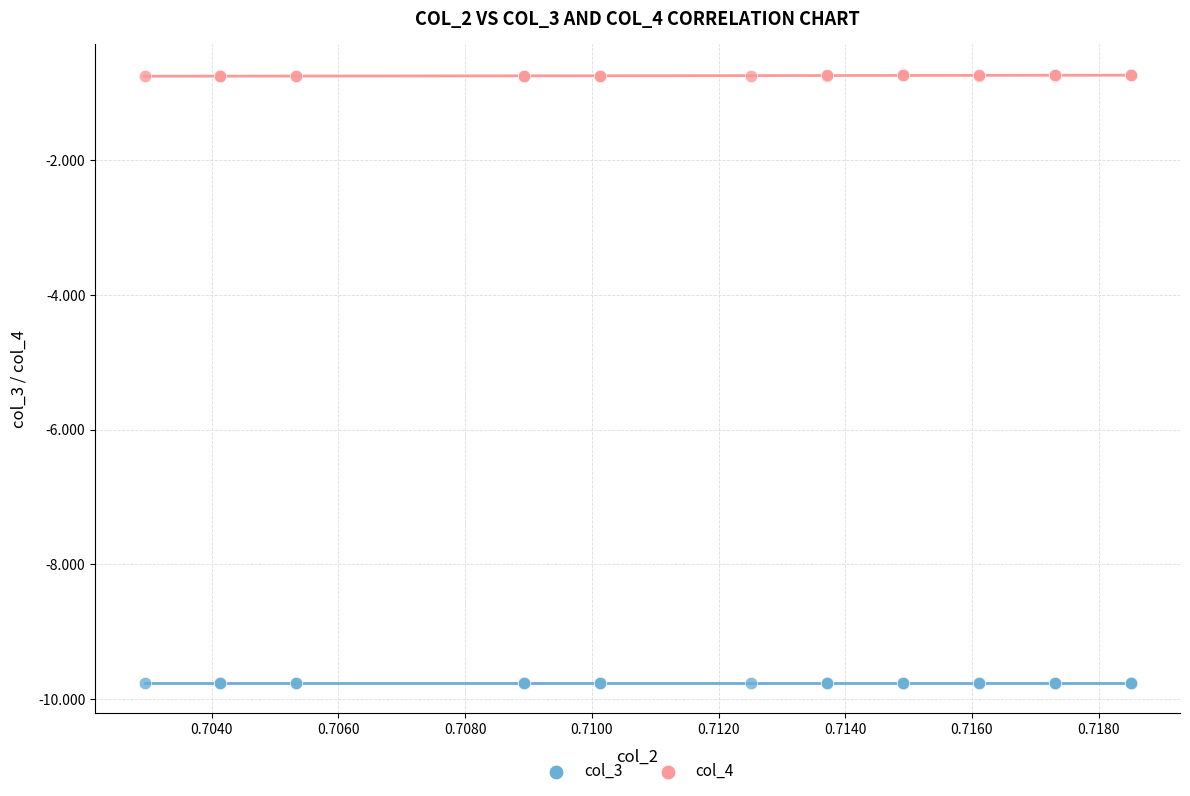

Which series contains the highest Y value?

col_4